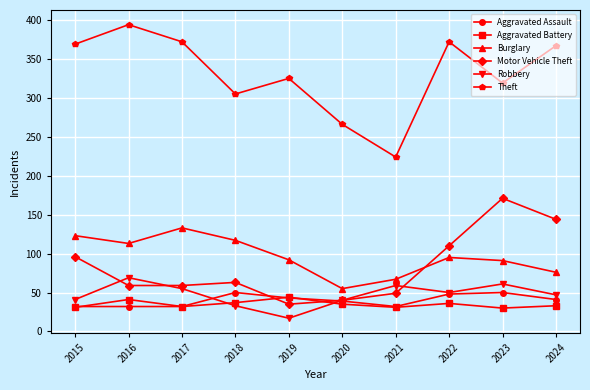

How many values in the Motor Vehicle Theft series are below 63?

5